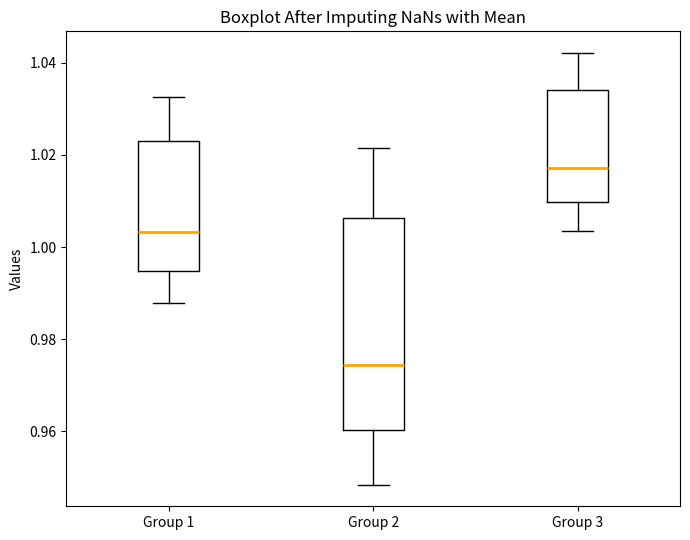

Which box is the tallest, from its lower edge to its upper edge?

Group 2